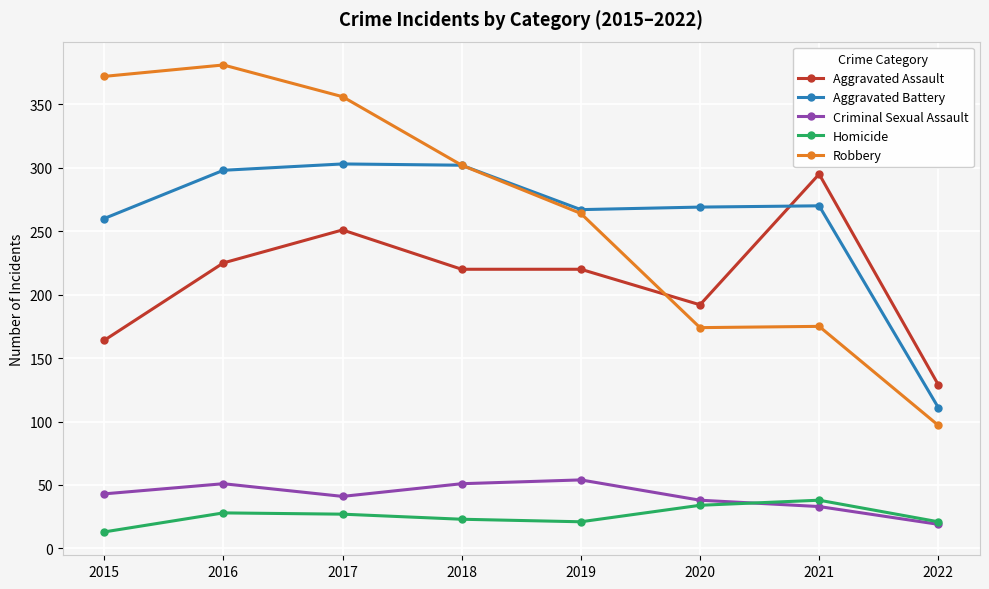

At 2015, list the series in order from largest to smallest.

Robbery, Aggravated Battery, Aggravated Assault, Criminal Sexual Assault, Homicide